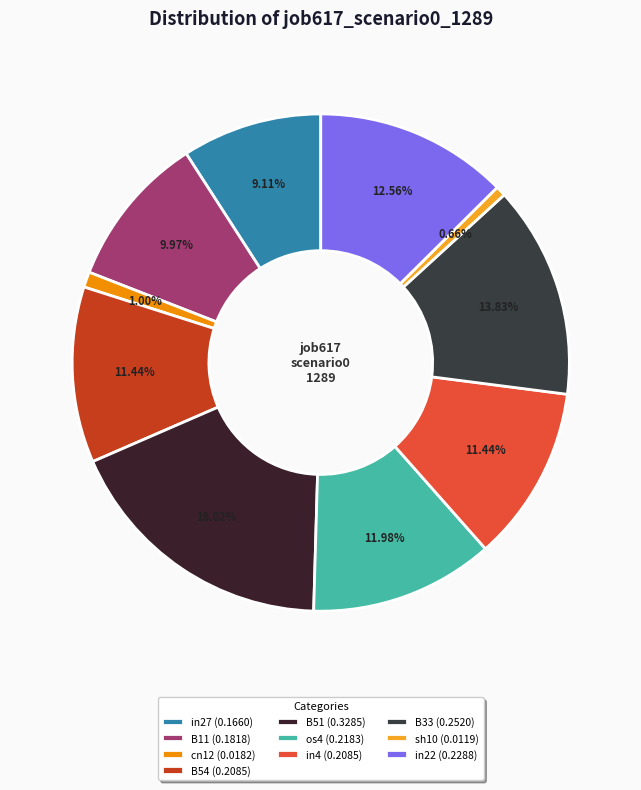

Which category has the smallest portion of the pie?

sh10